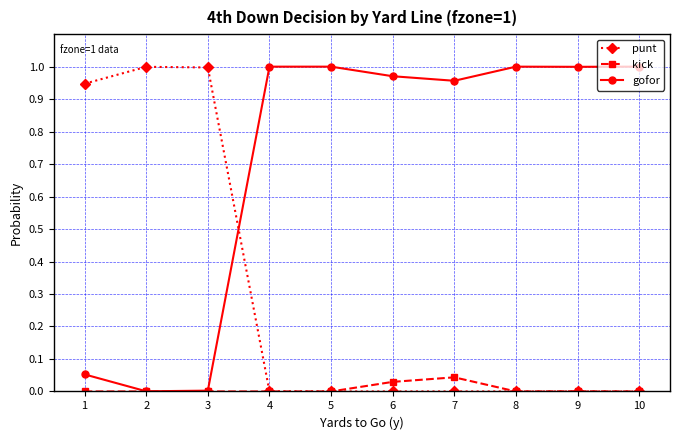

True or false: punt has more than 0 points higher than both neighbors.

True